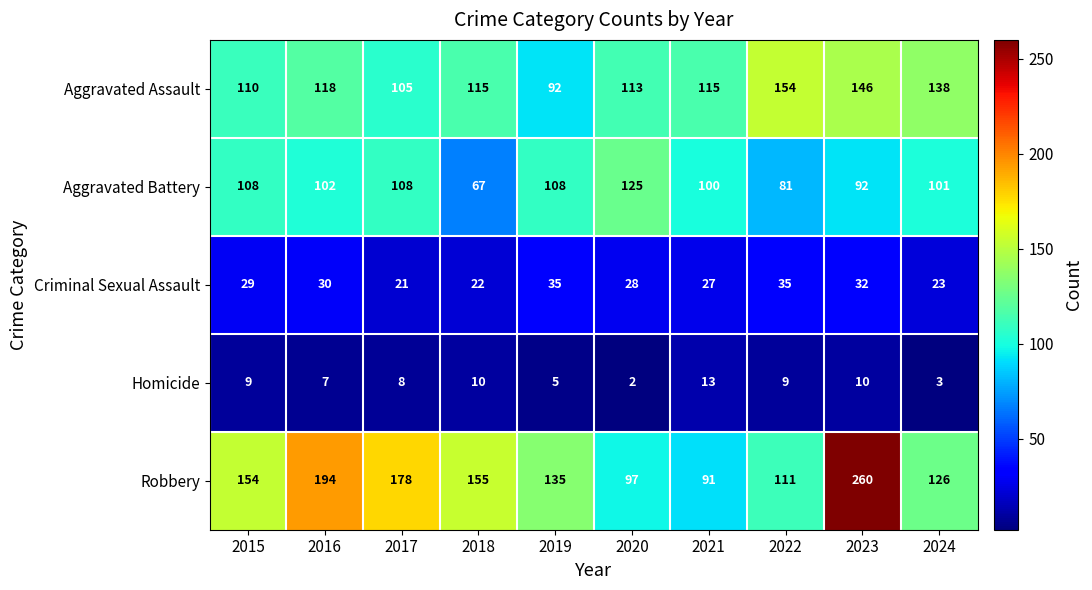

What is the smallest value displayed?

2